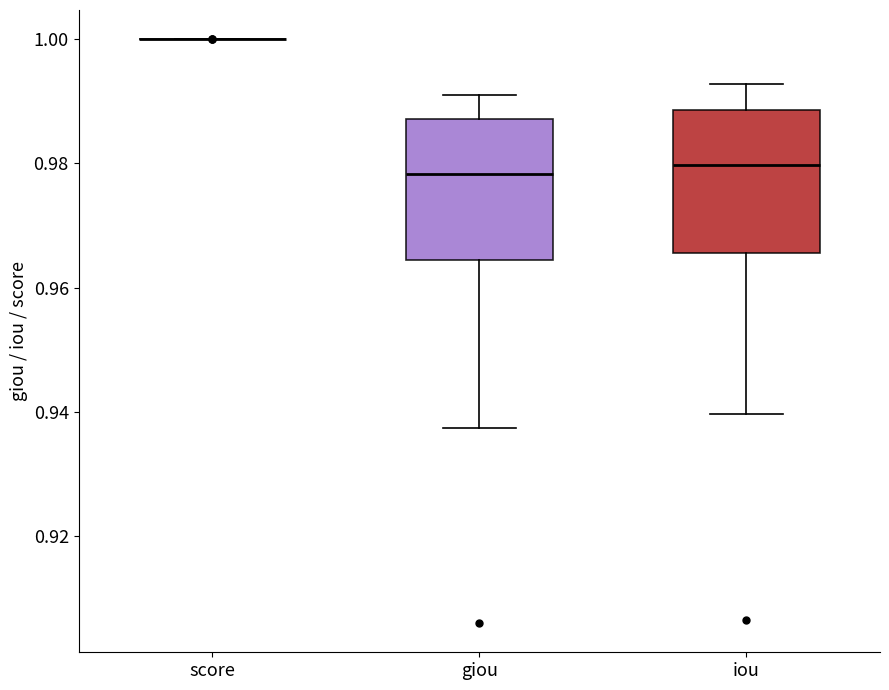

Reading left to right, transcribe this box plot: for each box, give where its median line is, the range the box spans, and where its two whiskers end, as read against the y-axis. The values are not printed on the chart, so give them approximately, as read against the axis.

score: box collapsed to a line at 1.000, whiskers 1.000 to 1.000
giou: median 0.978, box 0.964 to 0.988, whiskers 0.938 to 0.992
iou: median 0.980, box 0.966 to 0.988, whiskers 0.940 to 0.992